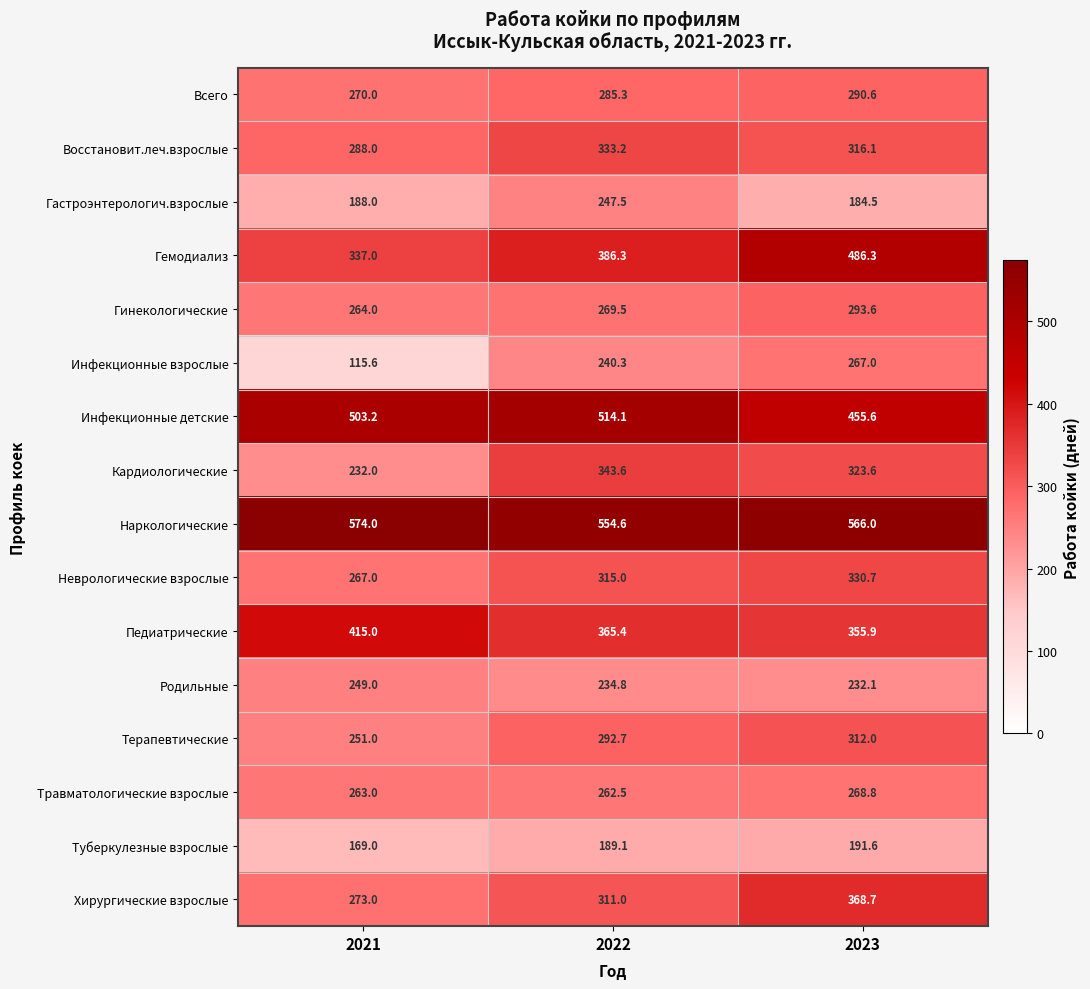

At which label is Инфекционные взрослые closest to 191?

2022